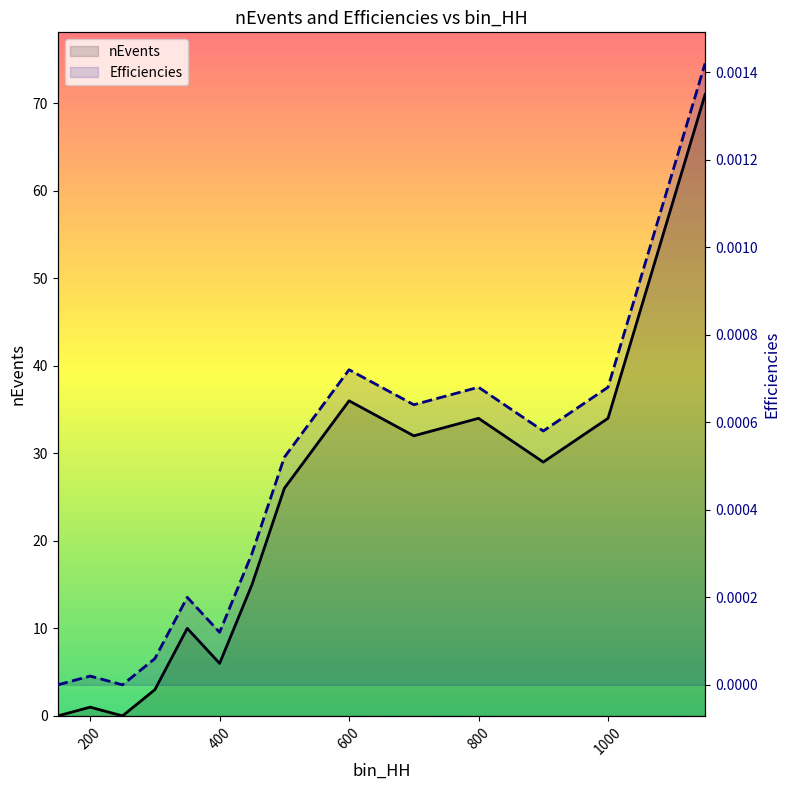

Reading left to right, transcribe all the data shown in this chart.

nEvents: 0.0	1.0	0.0	3.0	10.0	6.0	15.0	26.0	36.0	32.0	34.0	29.0	34.0	71.0
Efficiencies: 0.0	0.0	0.0	0.0	0.0	0.0	0.0	0.0	0.0	0.0	0.0	0.0	0.0	0.0